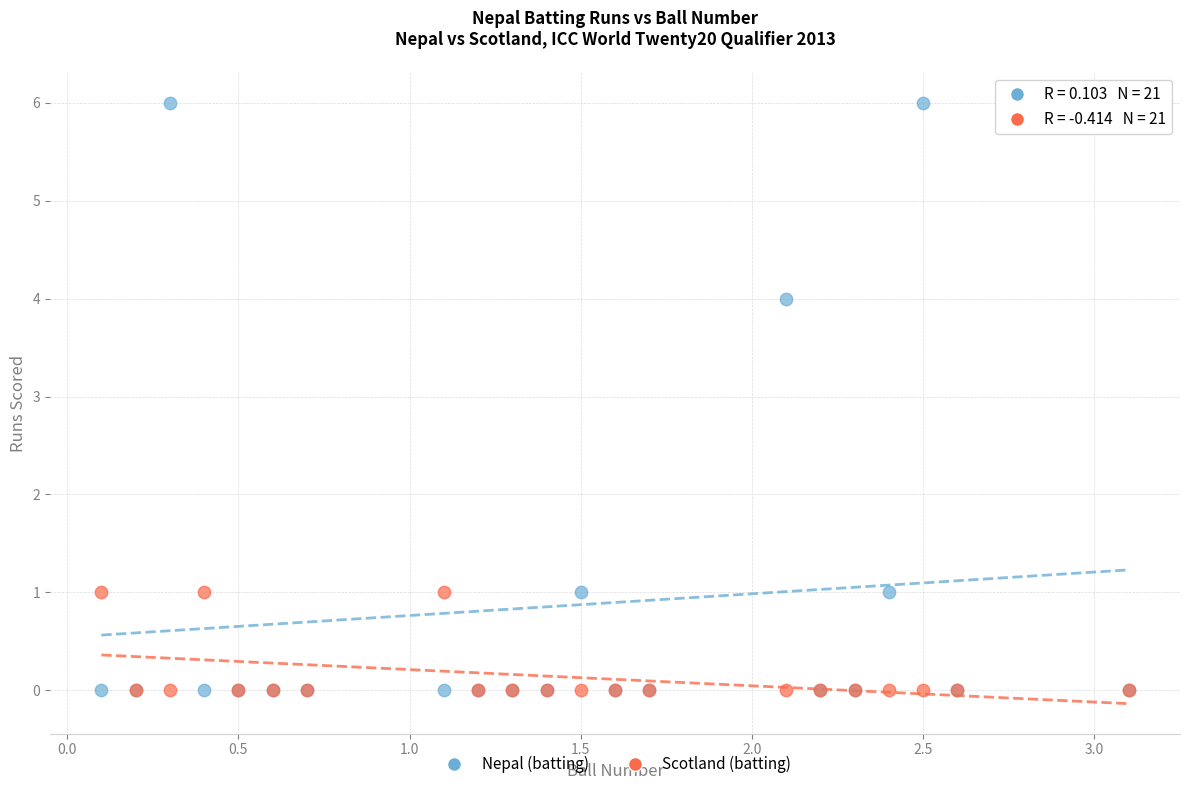

Across all series, what Y value is closest to 3?

4